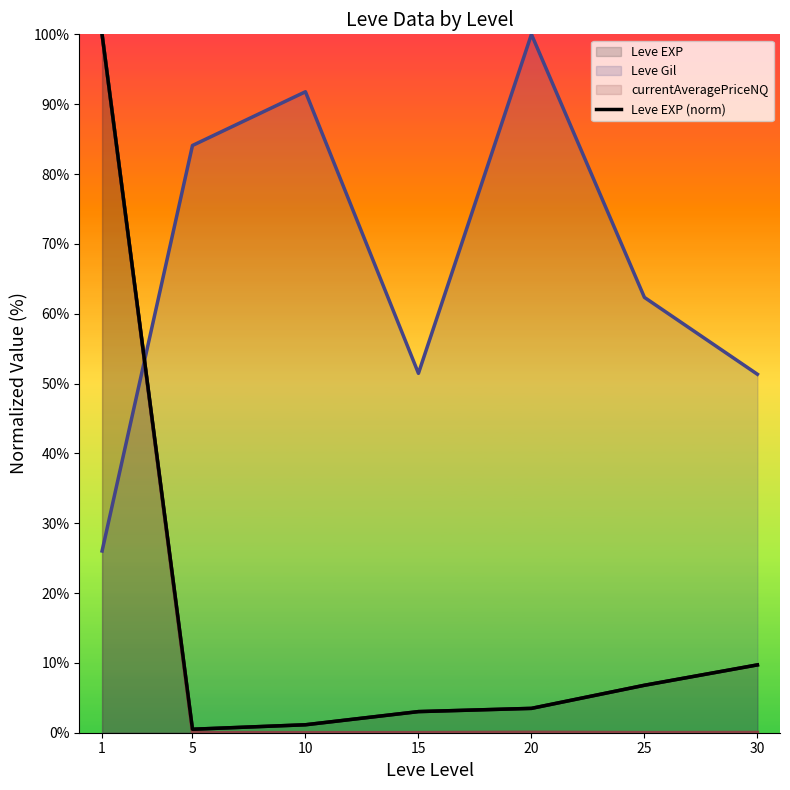

Where is the data nearest to the value 50?

30